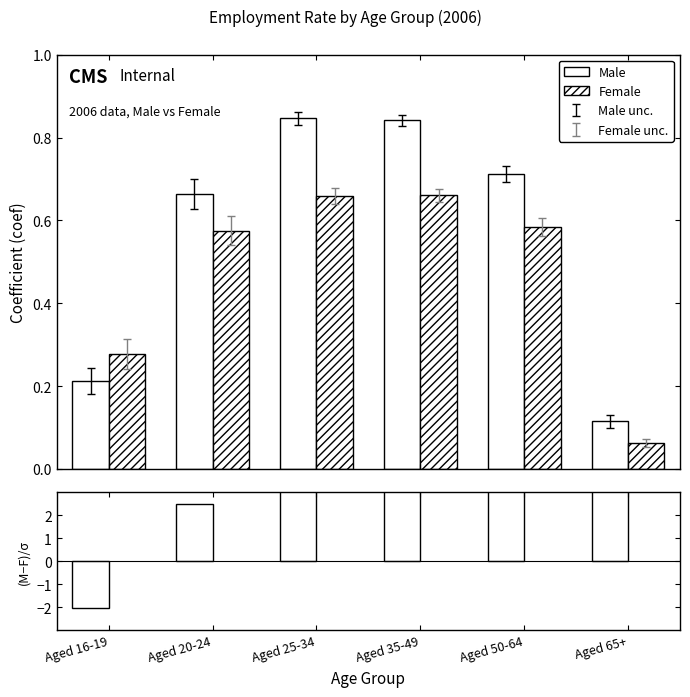

At which category is the sum across all series the highest?

Aged 35-49